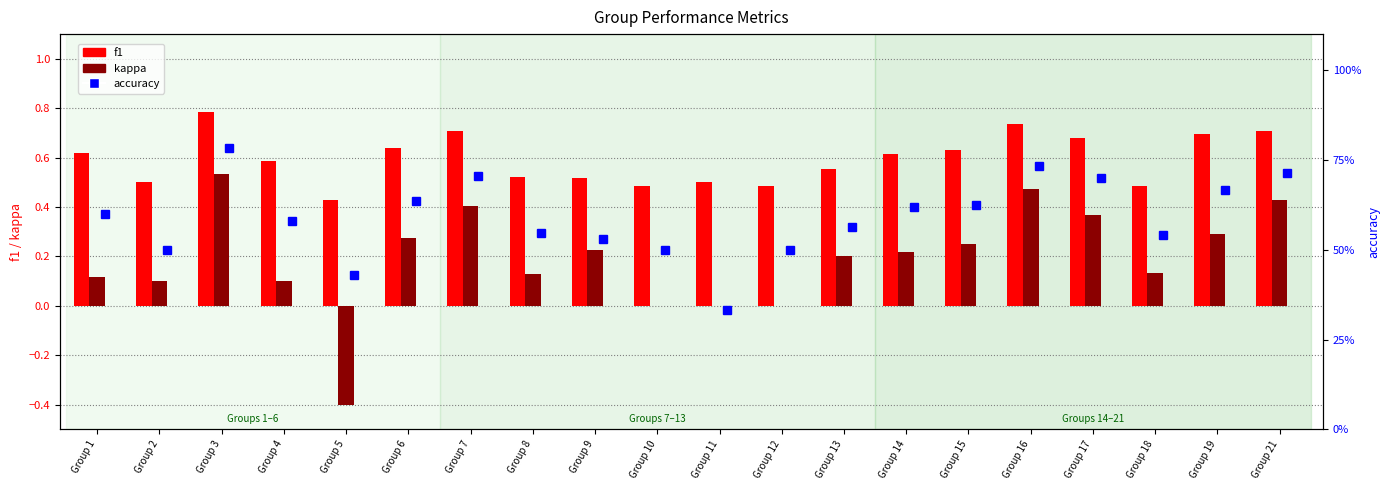

What is the difference between the maximum and minimum values in the f1 series?

0.4